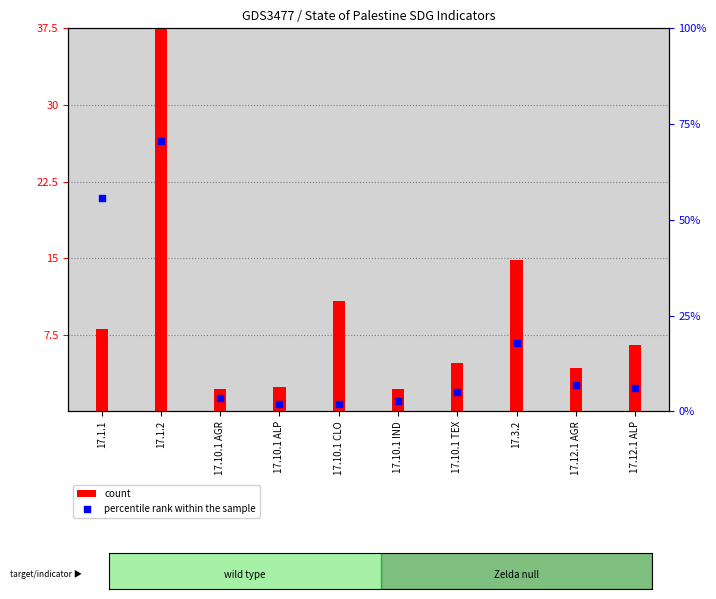

At which category is the sum across all series the highest?

17.1.2